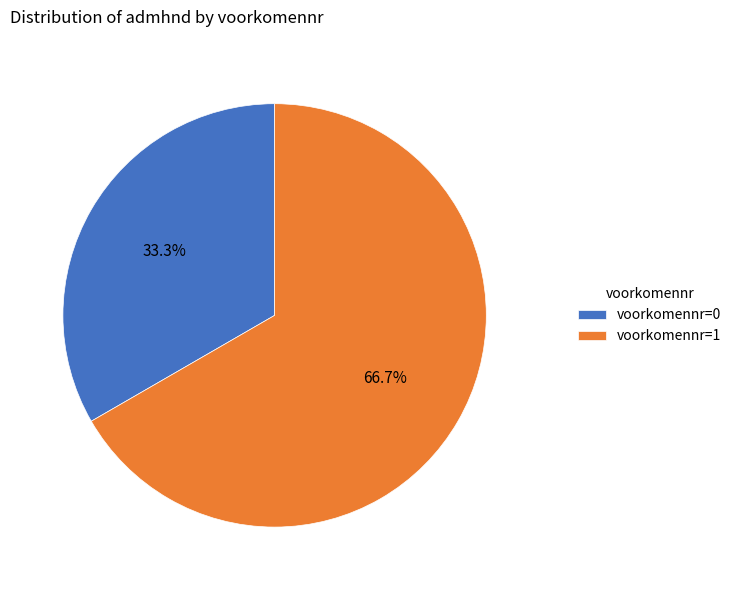

What is the majority slice?

voorkomennr=1